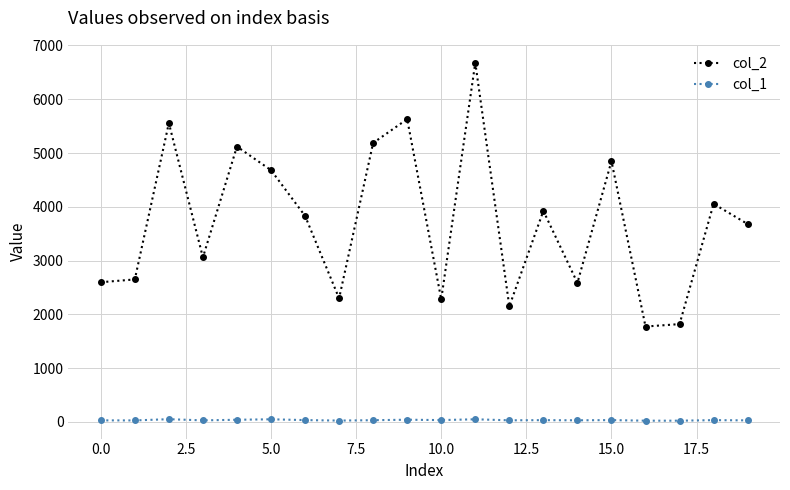

At how many categories does at least one series exceed 351?

20